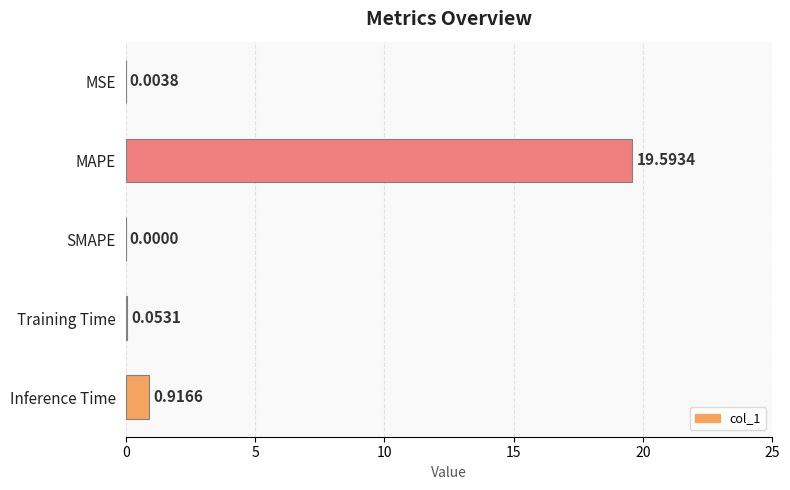

Where is the data nearest to the value 9?

Inference Time